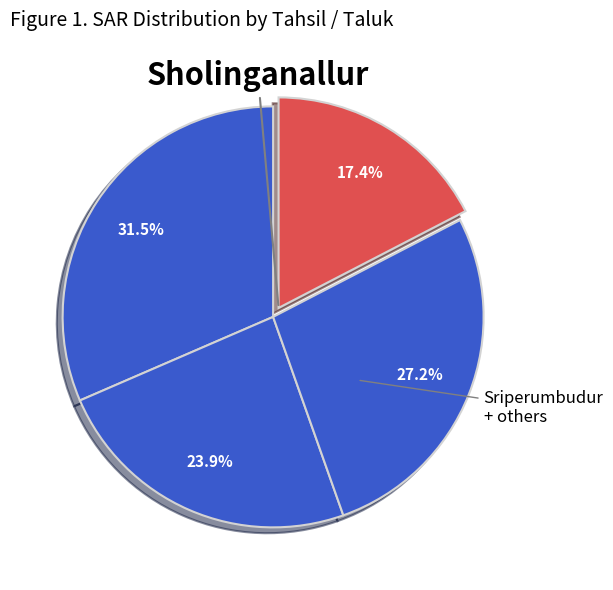

How many segments does this pie chart have?

4